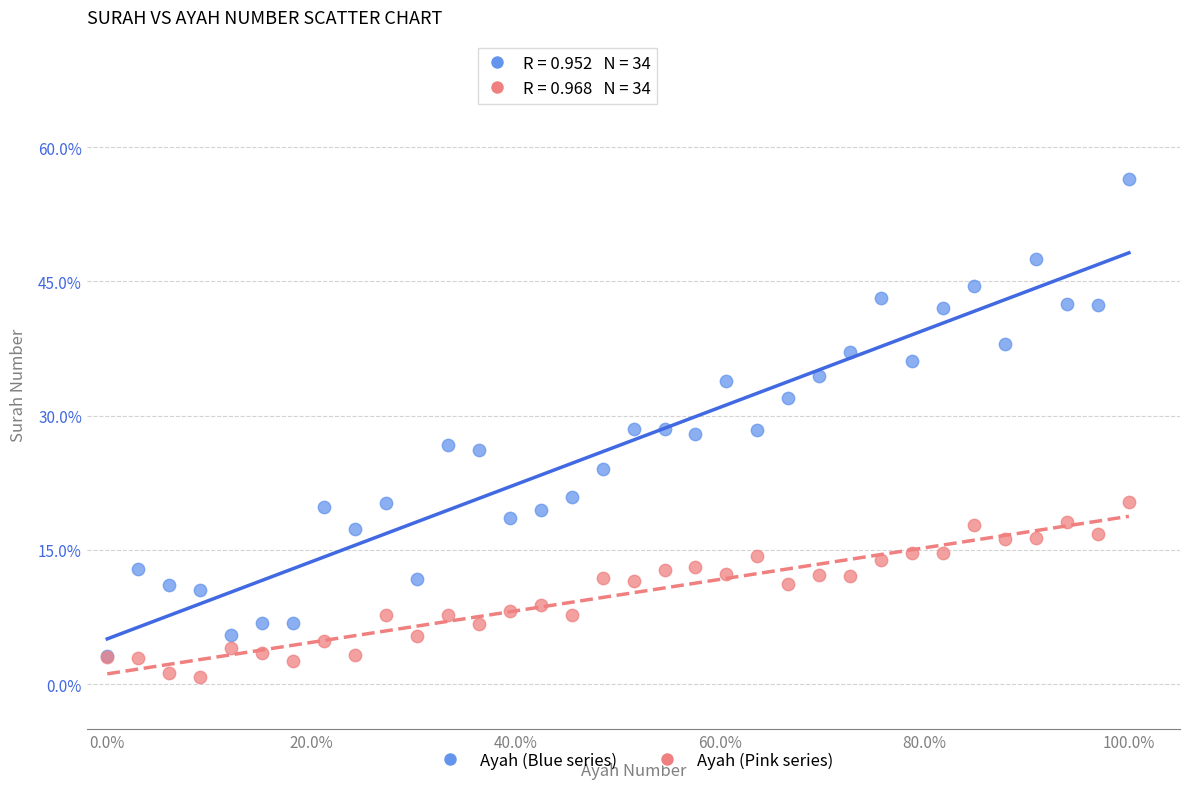

Which series has the widest spread of Y values?

Ayah (Blue series)